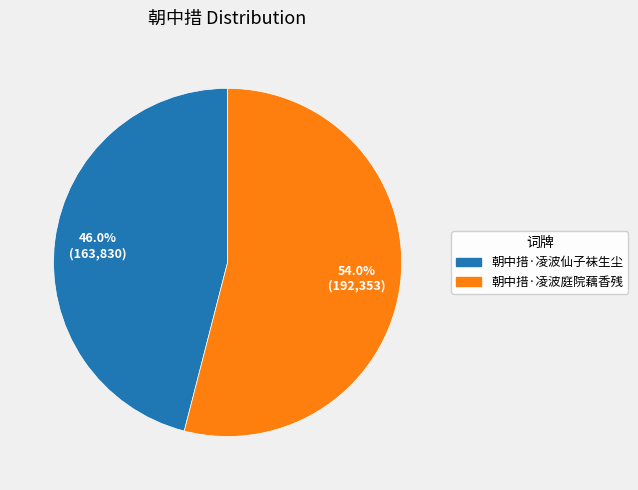

To the nearest percent, what portion does 朝中措·凌波仙子袜生尘 represent?

46%